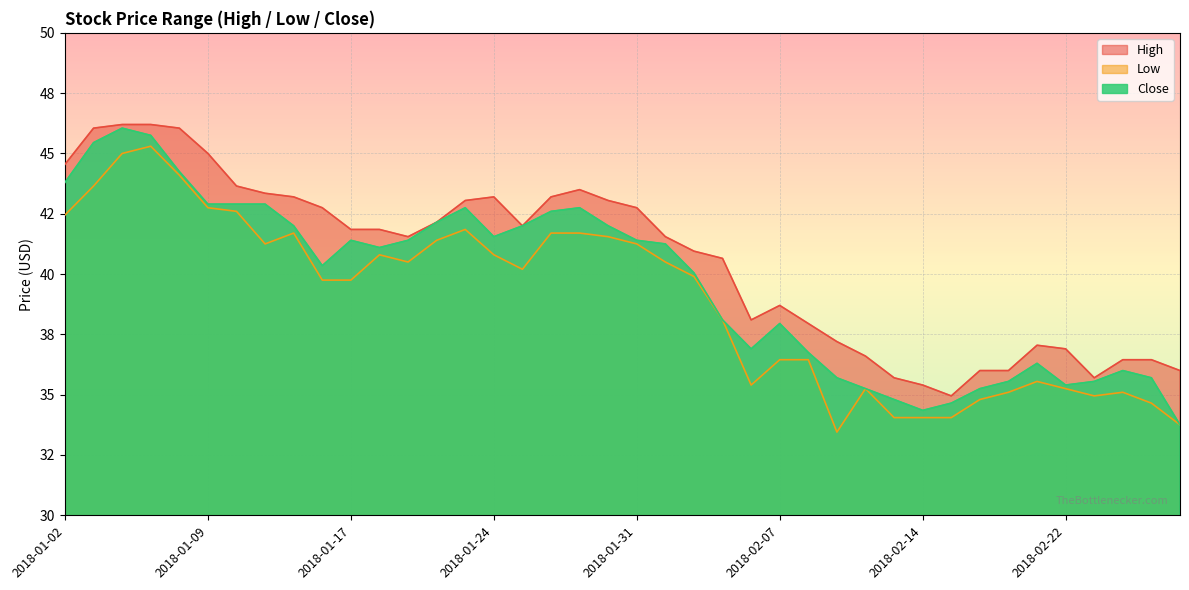

Reading left to right, extract all data points from this chart.

High: 44.5	46.0	46.2	46.2	46.0	45.0	43.6	43.4	43.2	42.8	41.9	41.9	41.5	42.1	43.0	43.2	42.0	43.2	43.5	43.0	42.8	41.5	41.0	40.6	38.1	38.7	38.0	37.2	36.6	35.7	35.4	35.0	36.0	36.0	37.0	36.9	35.7	36.5	36.5	36.0
Low: 42.5	43.6	45.0	45.3	44.1	42.8	42.6	41.2	41.7	39.8	39.8	40.8	40.5	41.4	41.9	40.8	40.2	41.7	41.7	41.5	41.2	40.5	39.9	38.1	35.4	36.5	36.5	33.5	35.2	34.0	34.0	34.0	34.8	35.1	35.5	35.2	35.0	35.1	34.6	33.8
Close: 43.8	45.5	46.0	45.8	44.2	42.9	42.9	42.9	42.0	40.4	41.4	41.1	41.4	42.1	42.8	41.5	42.0	42.6	42.8	42.0	41.4	41.2	40.0	38.1	36.9	38.0	36.8	35.7	35.2	34.8	34.4	34.6	35.2	35.5	36.3	35.4	35.5	36.0	35.7	33.8